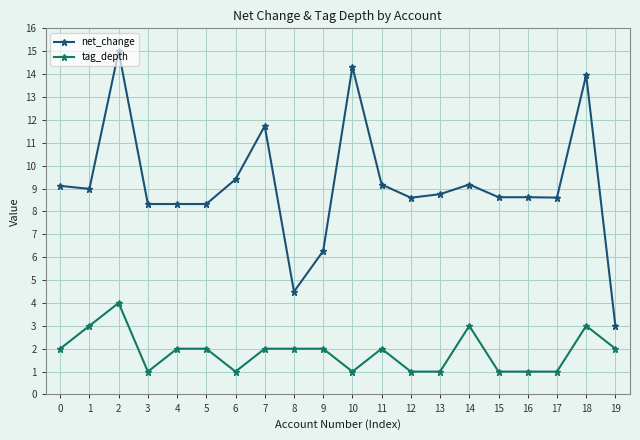

Rank the series by their maximum value, from lowest to highest.

tag_depth, net_change